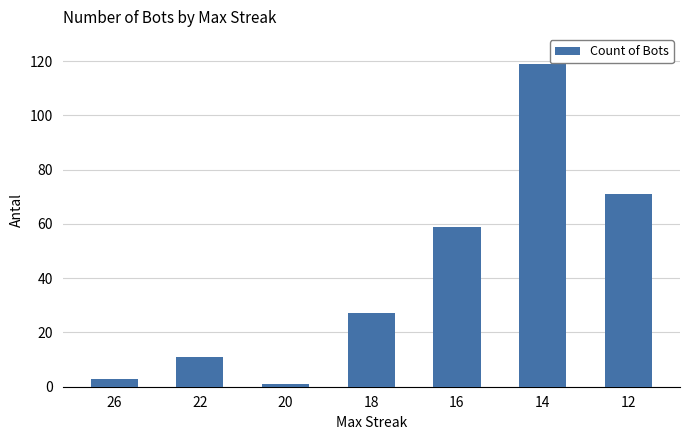

List the labels in order of value, smallest first.

20, 26, 22, 18, 16, 12, 14